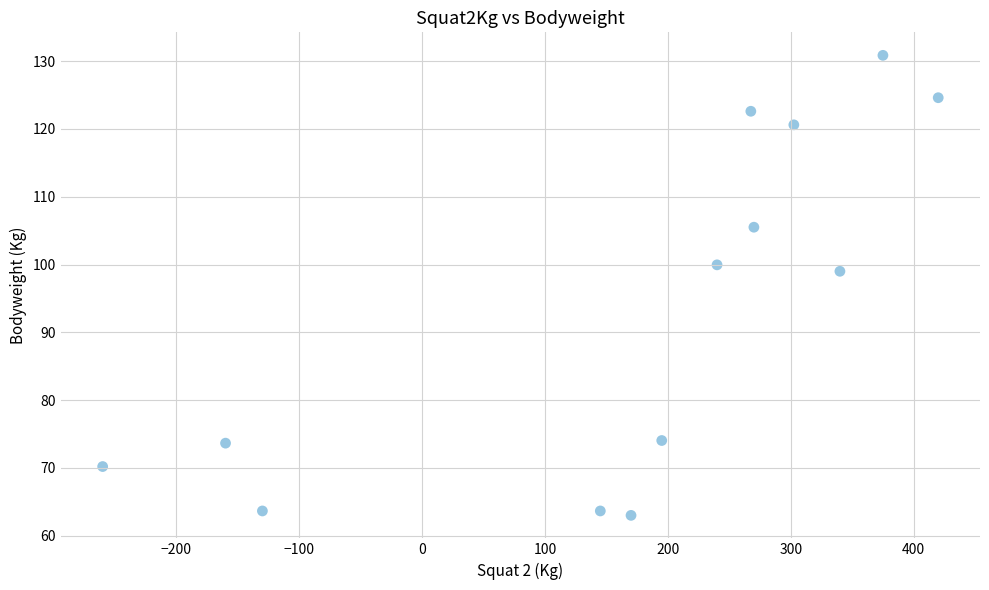

What Y value in the scatter plot is closest to 96?

99.0